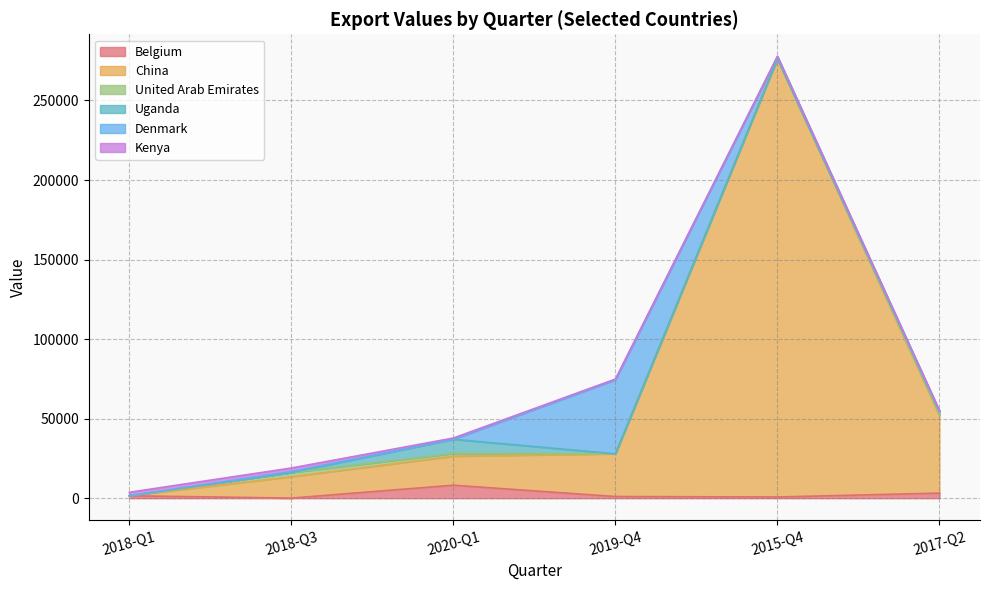

How many values in China are above zero?

5